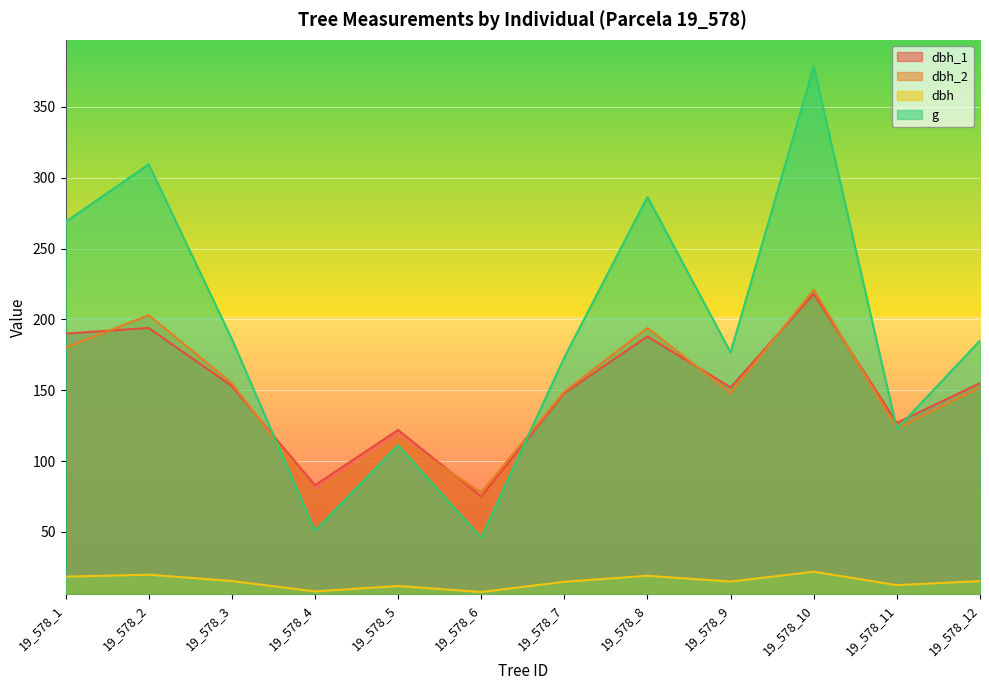

At which label does dbh reach its minimum?

19_578_6